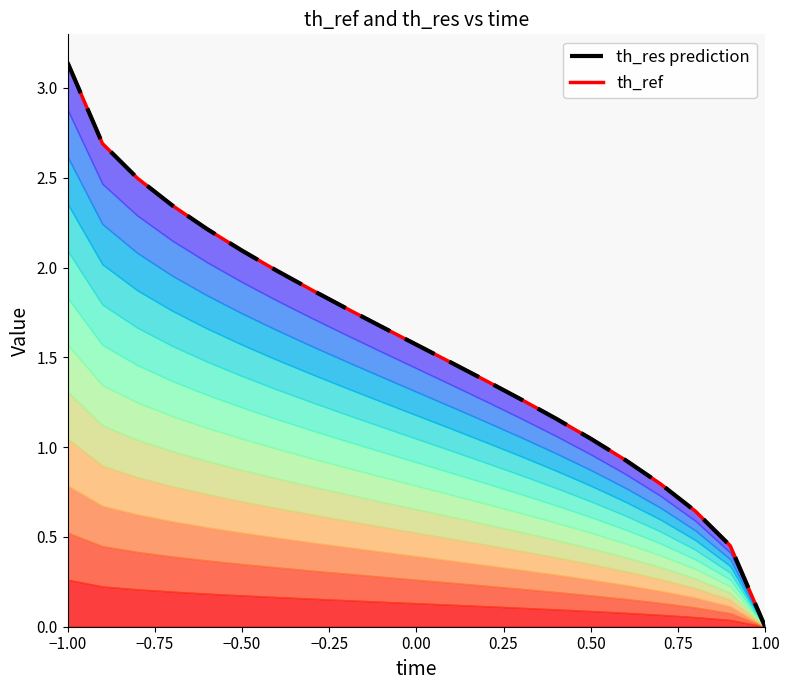

What is the difference between the th_ref values at −0.50 and −0.25?

0.2